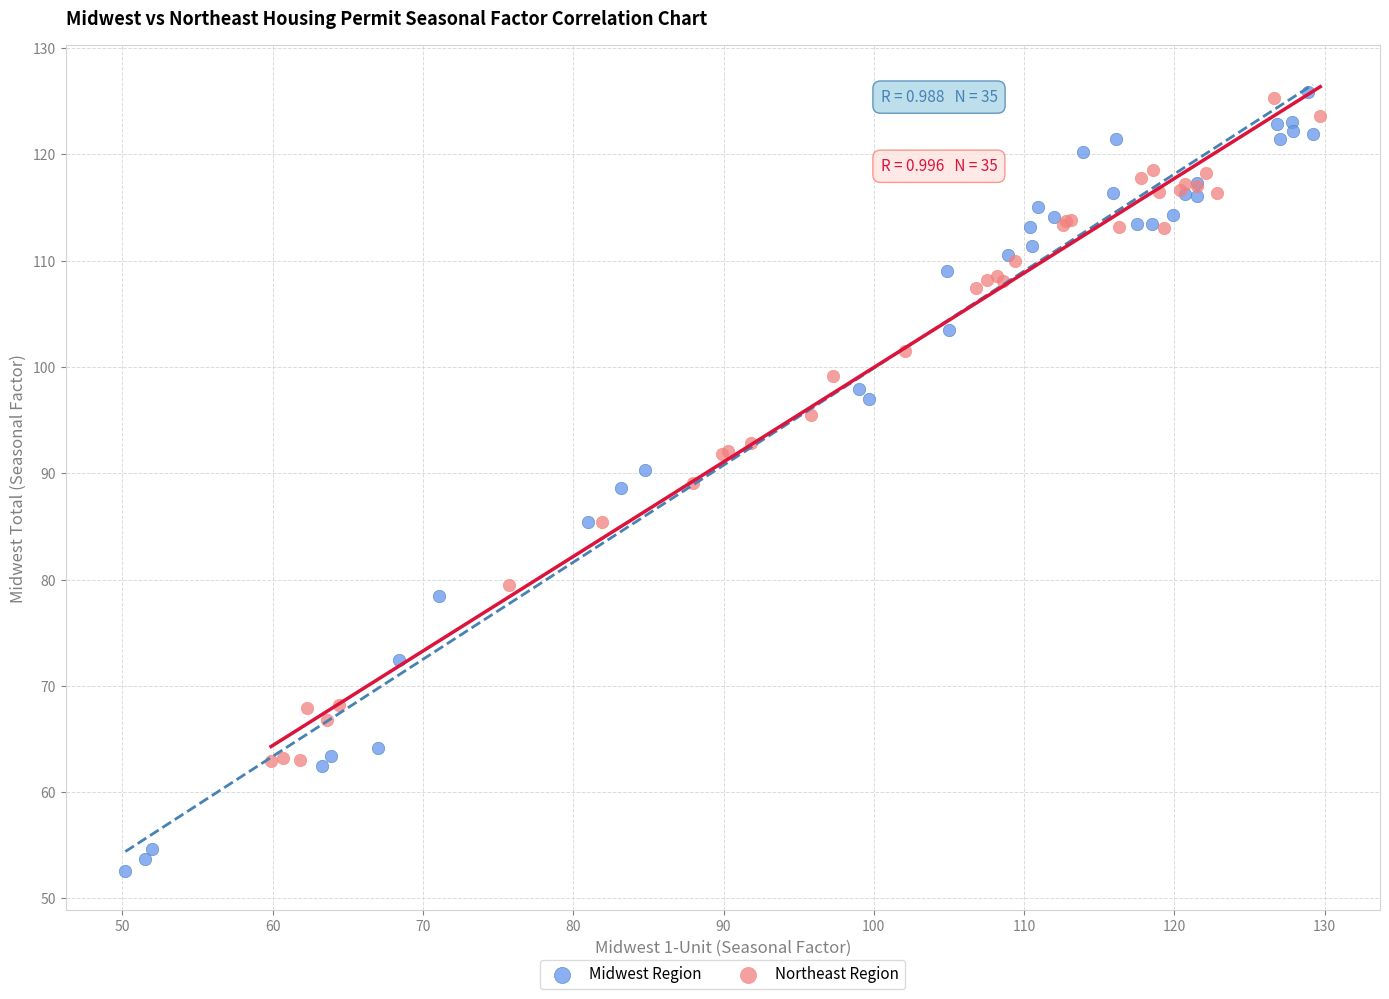

Which series has the largest Y range (max minus min)?

Midwest Region